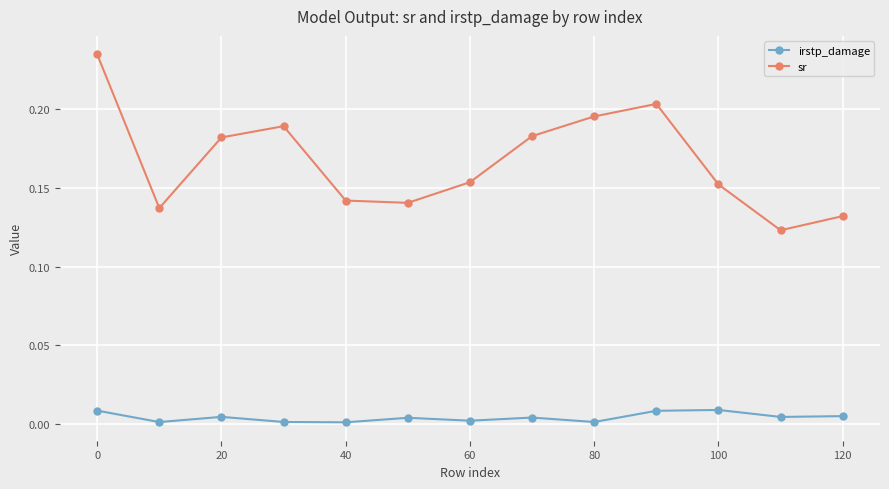

List the series in order of their peak value, lowest first.

irstp_damage, sr